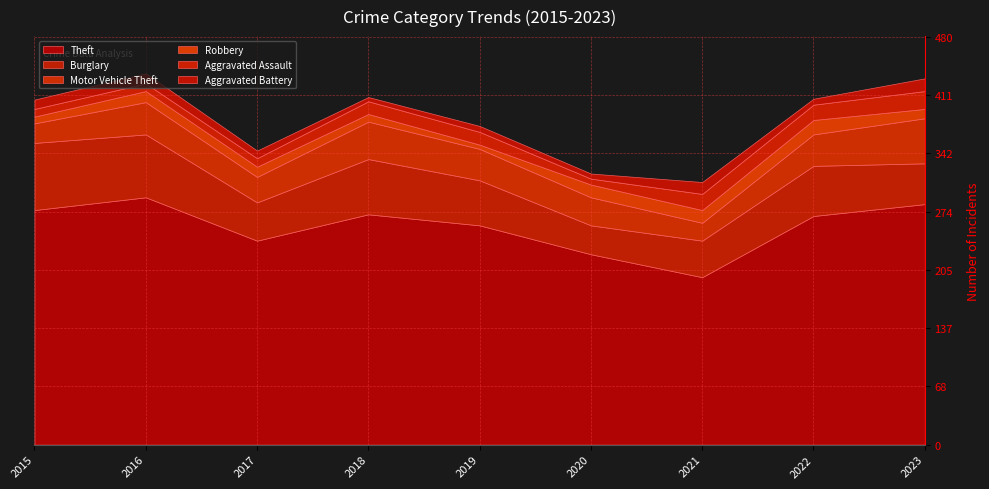

Does the chart display data point markers on the line(s)?

No